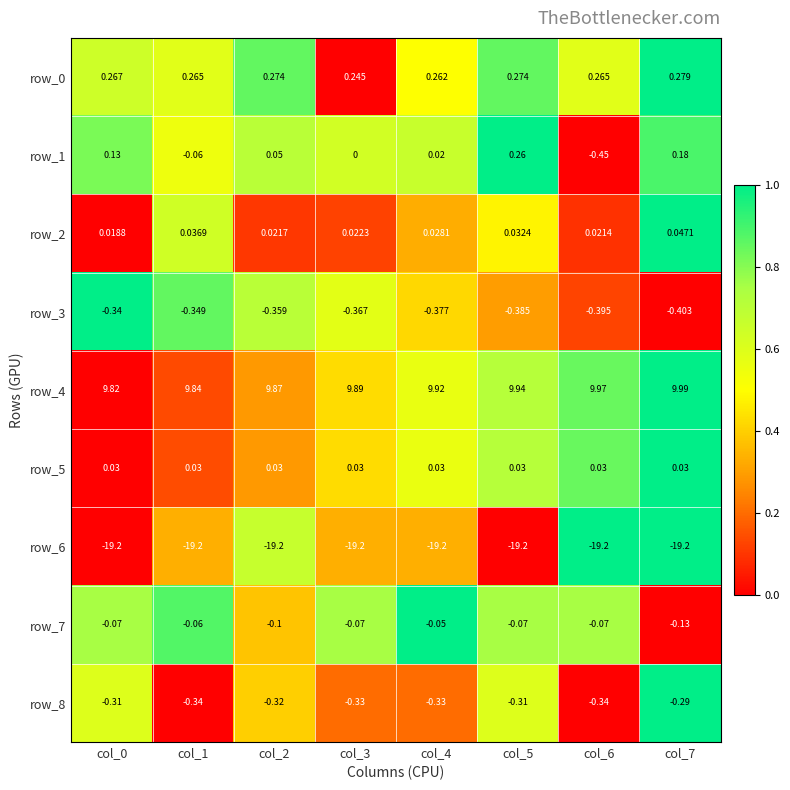

Is the value of row_1 at col_6 greater than the value of row_4 at col_0?

No